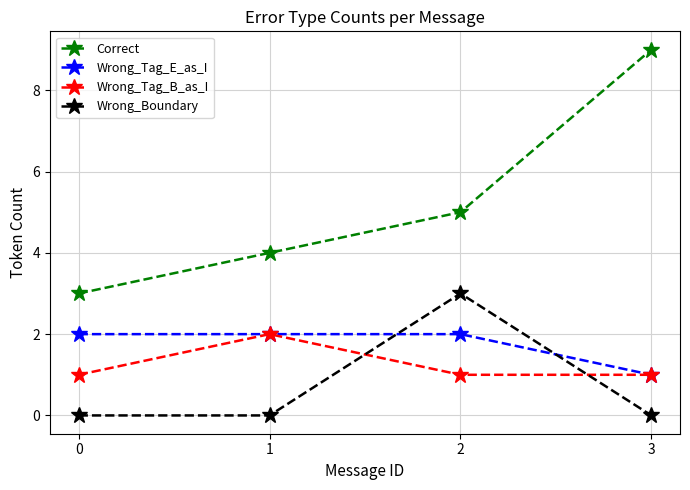

Is the value of Wrong_Boundary at 0 greater than the value of Wrong_Tag_E_as_I at 1?

No